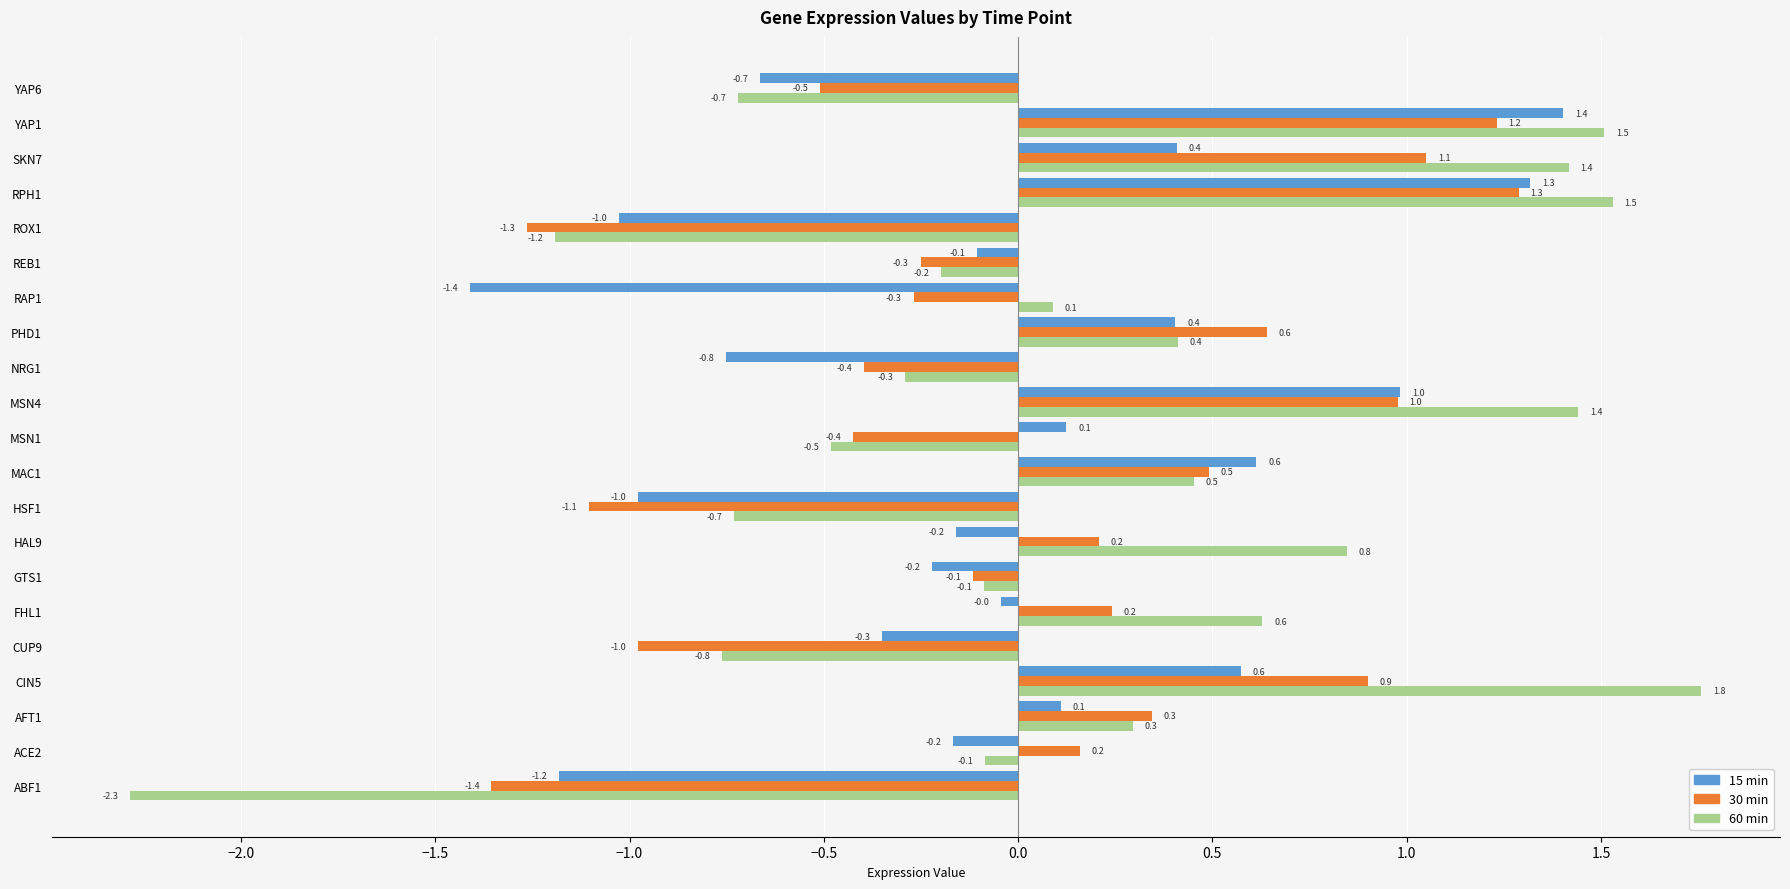

What is the total value across all series at YAP6?

-1.9